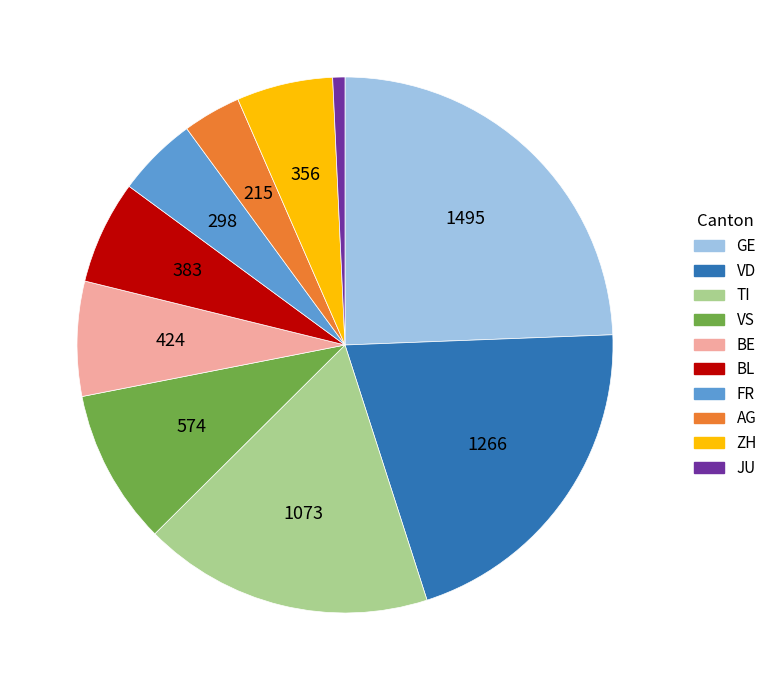

Does any single category account for the majority?

No